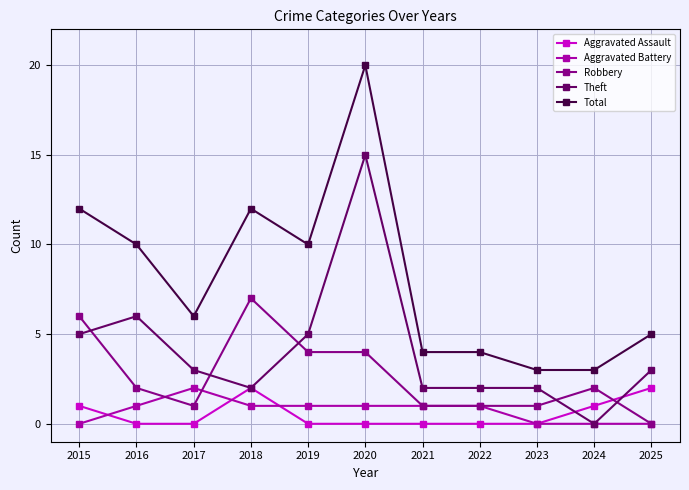

True or false: Total and Aggravated Battery cross at least once.

False